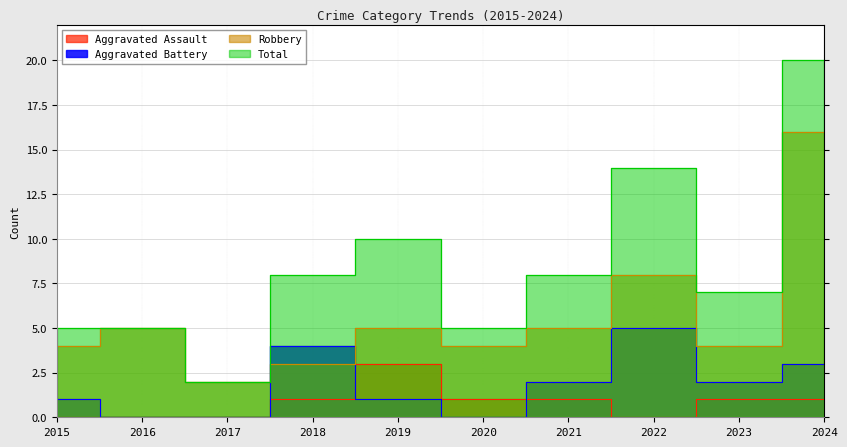

How many data points does each series have?

10